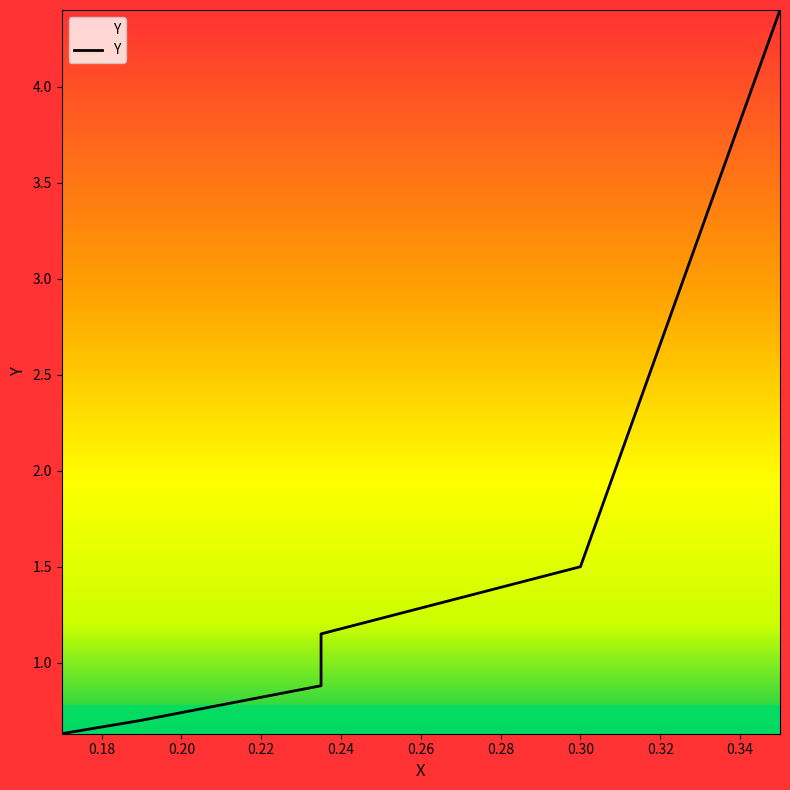

Reading right to left, list all the values displayed in this chart.

0.349999994=4.4	0.300000012=1.5	0.234999999=1.1	0.234999999=0.9	0.219999999=0.8	0.189999998=0.7	0.170000002=0.6